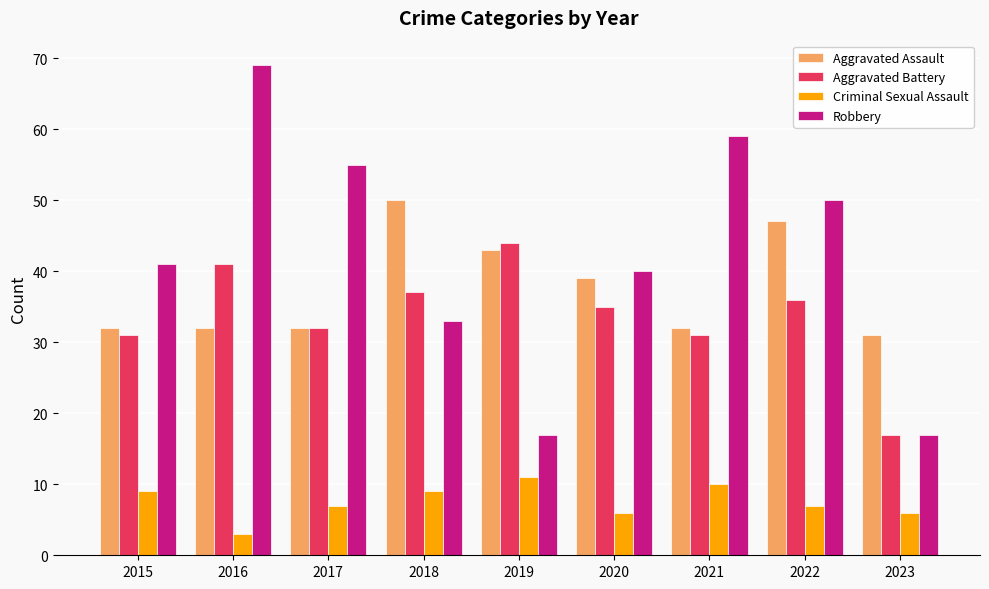

How many categories are shown in the chart?

9